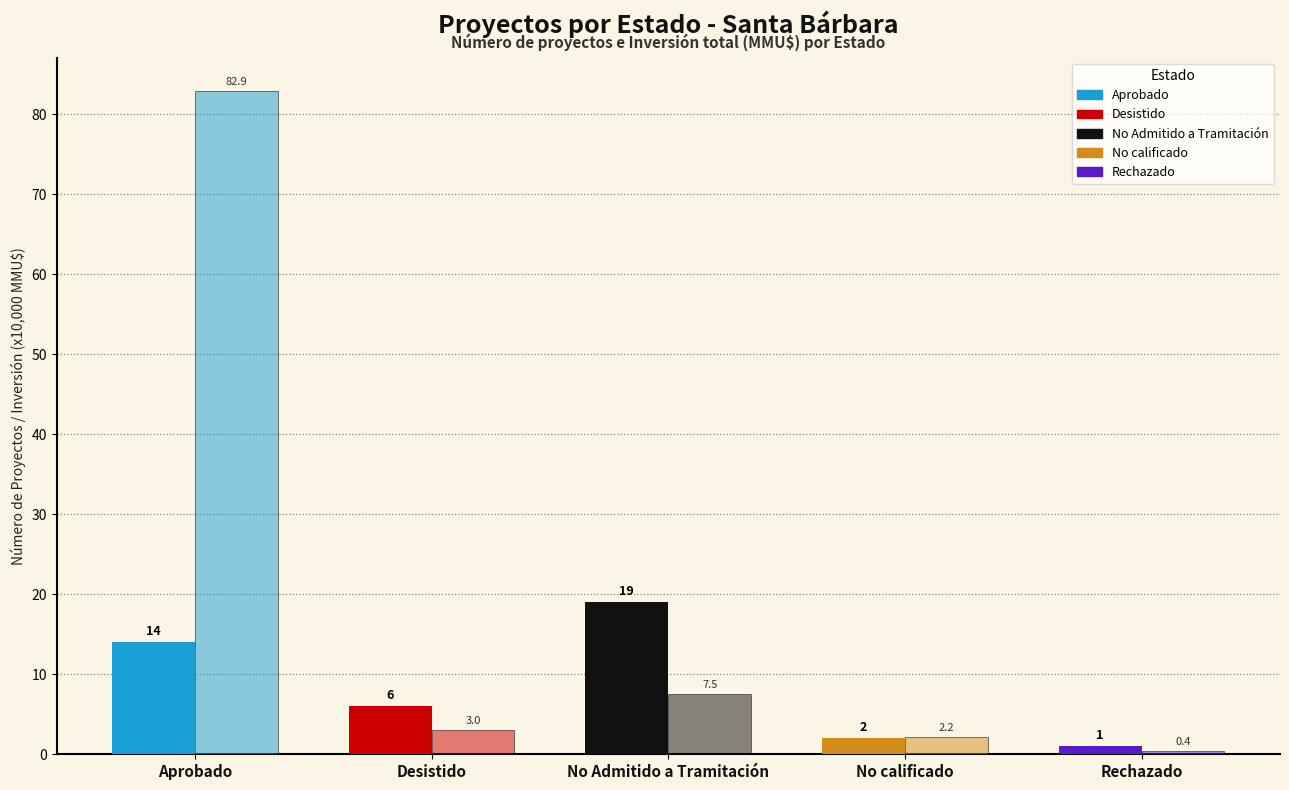

Does the chart contain any negative values?

No